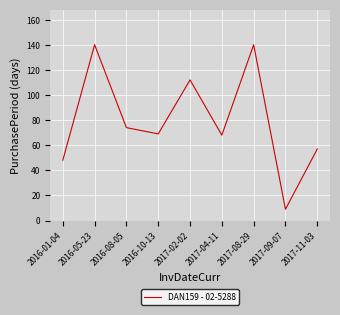

Reading left to right, extract all data points from this chart.

2016-01-04=48	2016-05-23=140	2016-08-05=74	2016-10-13=69	2017-02-02=112	2017-04-11=68	2017-08-29=140	2017-09-07=9	2017-11-03=57